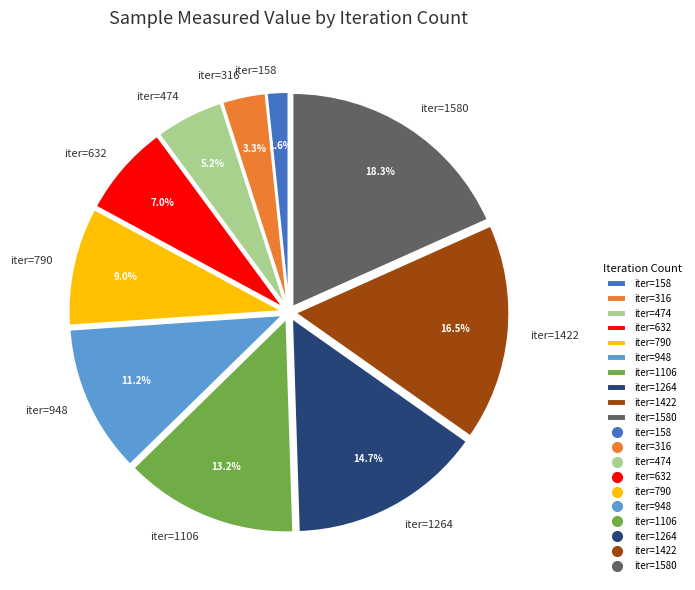

Between iter=790 and iter=158, which is larger?

iter=790